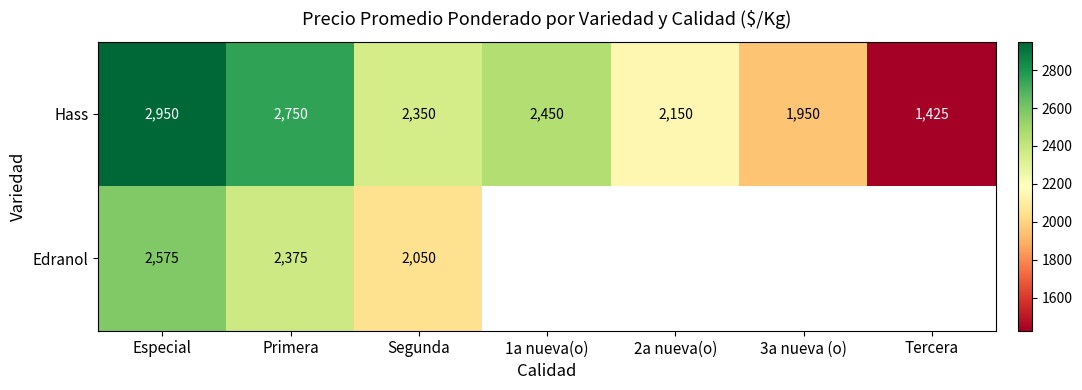

Where is Hass nearest to the value 2187?

2a nueva(o)